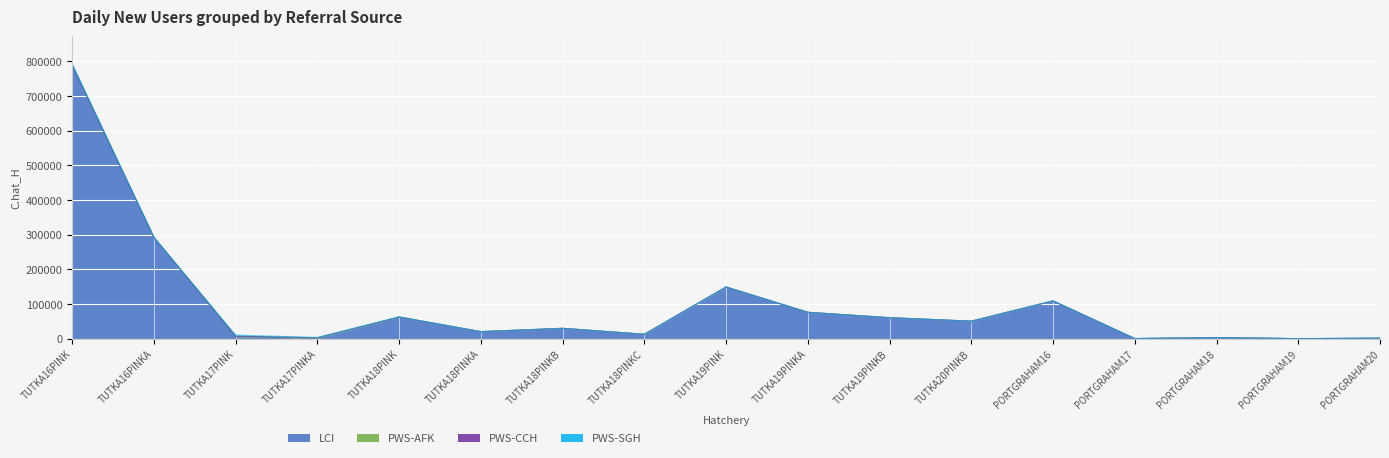

Where does the LCI series first go above 29809?

TUTKA16PINK